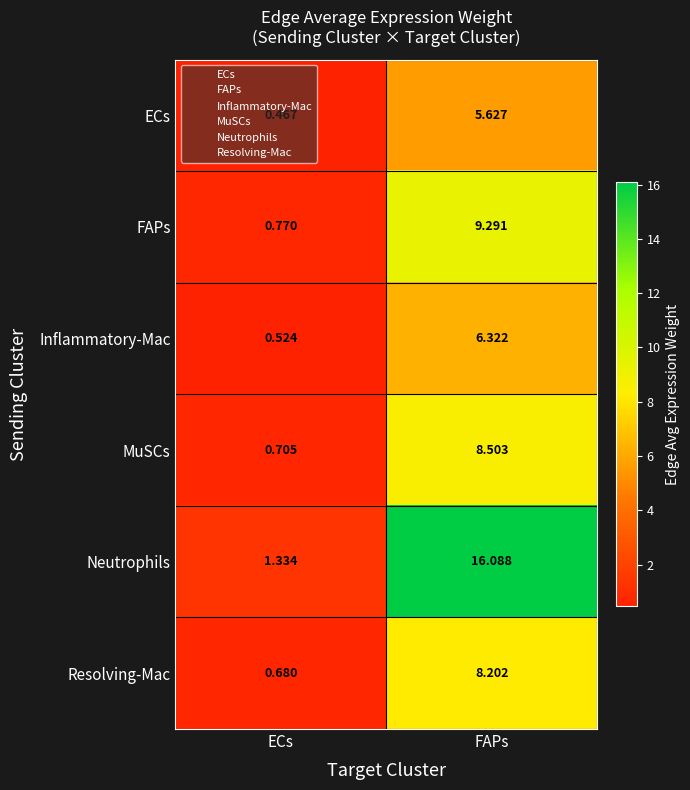

Which series changed the most between ECs and FAPs?

Neutrophils